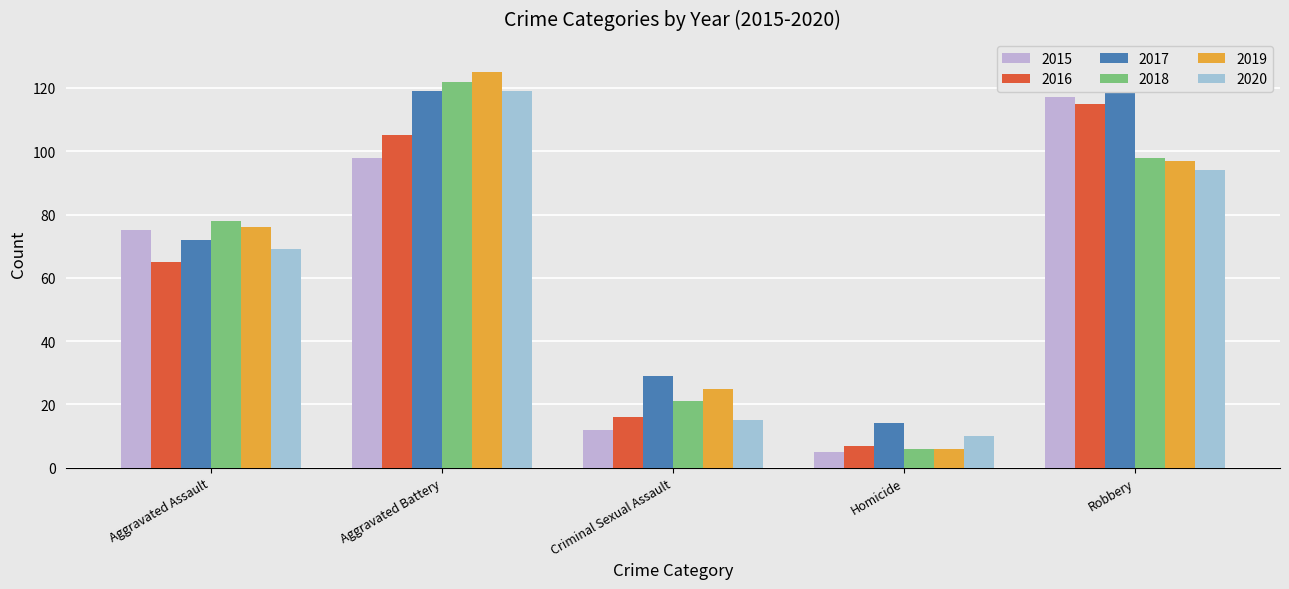

Read the 2020 value at Robbery, to the nearest 10.

90